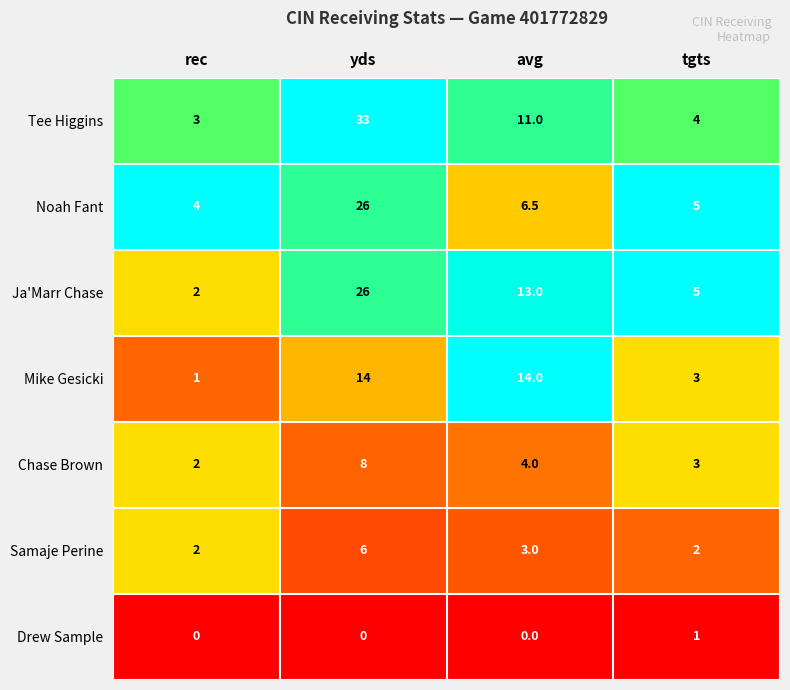

Reading left to right, list all the values displayed in this chart.

Tee Higgins: rec=3.0	yds=33.0	avg=11.0	tgts=4.0
Noah Fant: rec=4.0	yds=26.0	avg=6.5	tgts=5.0
Ja'Marr Chase: rec=2.0	yds=26.0	avg=13.0	tgts=5.0
Mike Gesicki: rec=1.0	yds=14.0	avg=14.0	tgts=3.0
Chase Brown: rec=2.0	yds=8.0	avg=4.0	tgts=3.0
Samaje Perine: rec=2.0	yds=6.0	avg=3.0	tgts=2.0
Drew Sample: rec=0.0	yds=0.0	avg=0.0	tgts=1.0